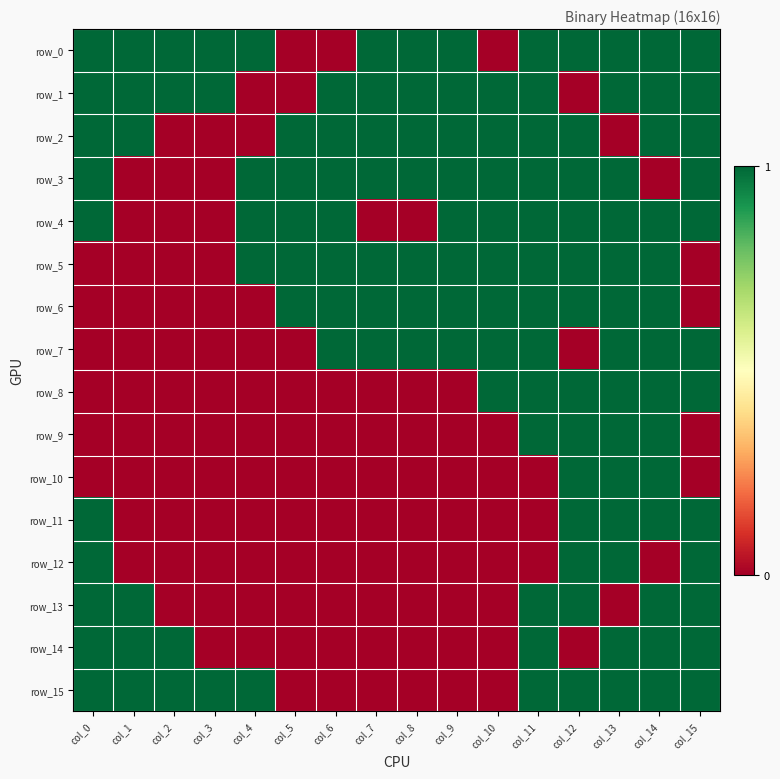

How many values in the row_1 series are below 1?

3